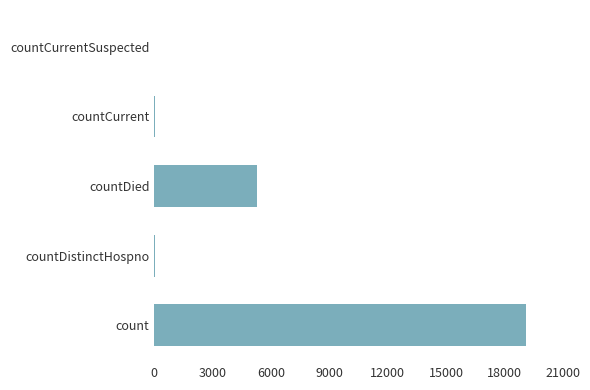

What is the sum of the values at countDied and count?

24418